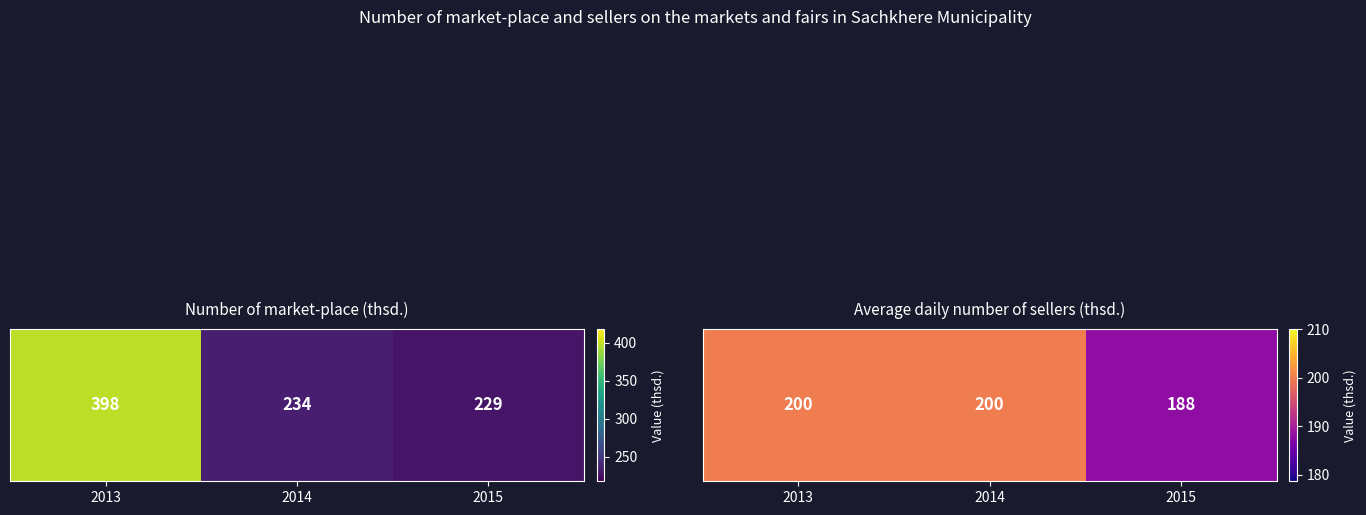

Between 2013 and 2014, which is larger?

2013